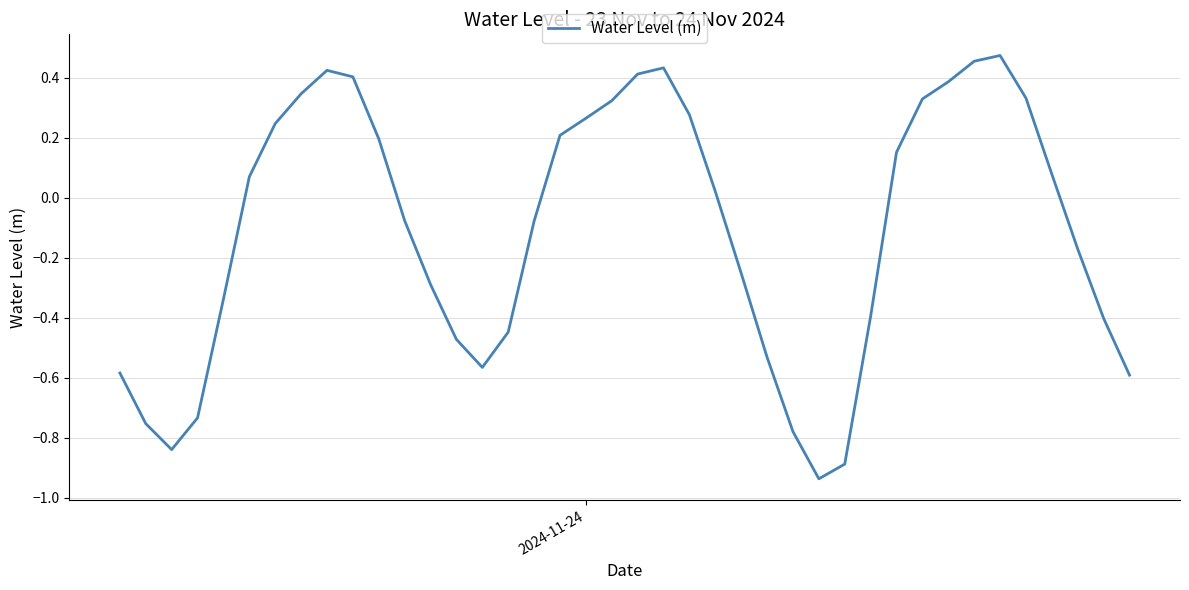

What is the difference between the maximum and minimum values?

1.4